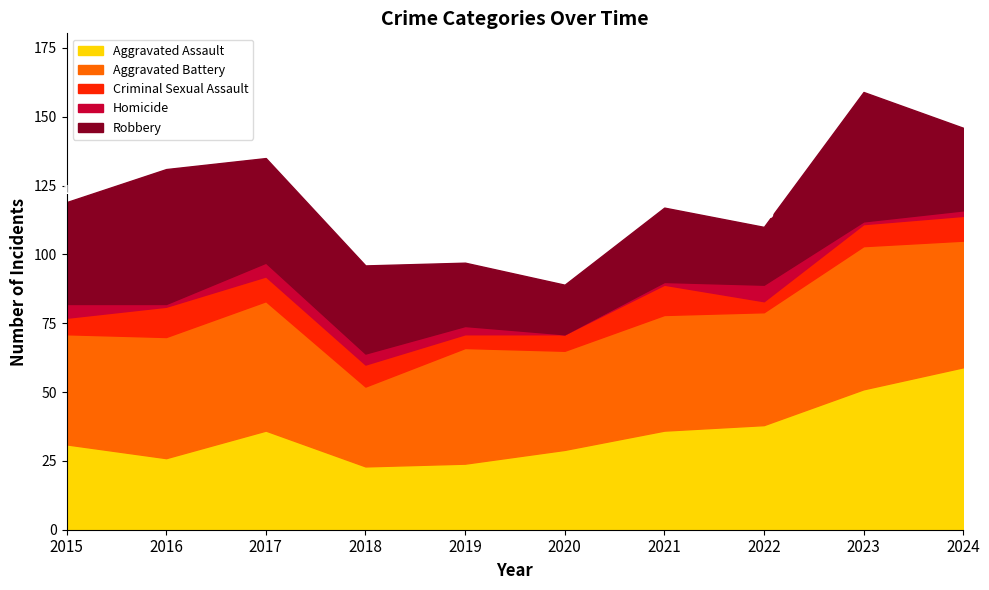

What is the sum of all Criminal Sexual Assault values?

77